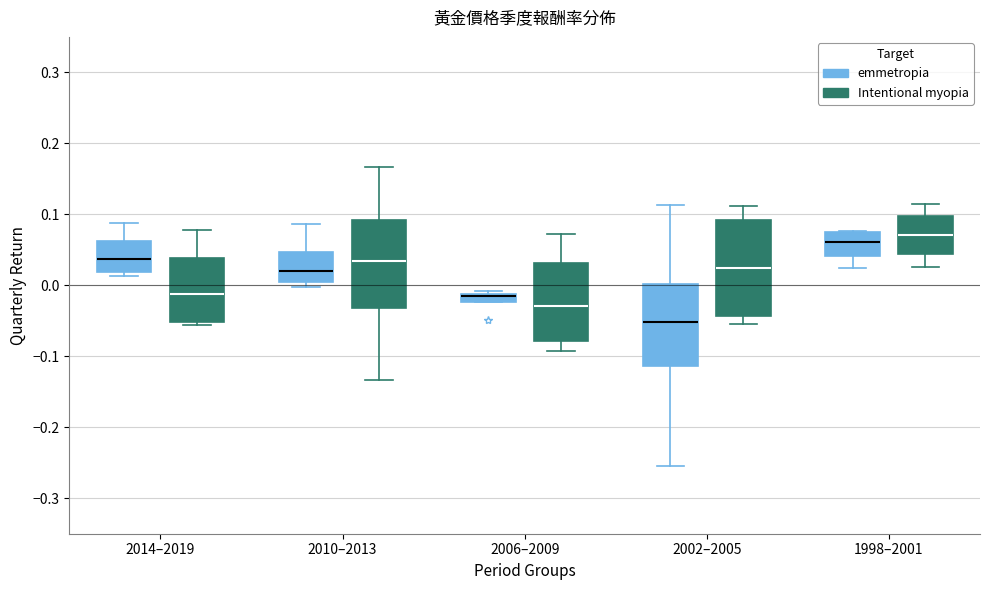

Where does the lower whisker of the box for 2010–2013 (Intentional myopia) end on the y-axis? The values are not printed on the chart, so give them approximately, as read against the axis.

-0.13